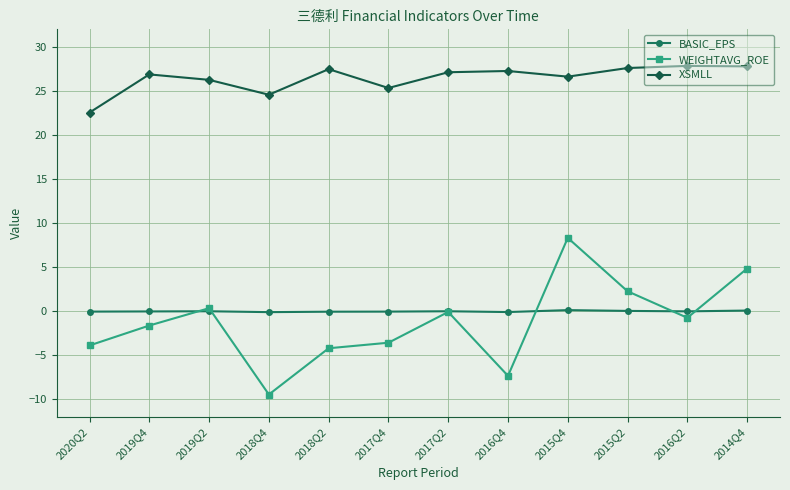

What is the approximate value of BASIC_EPS at 2014Q4?

0.1